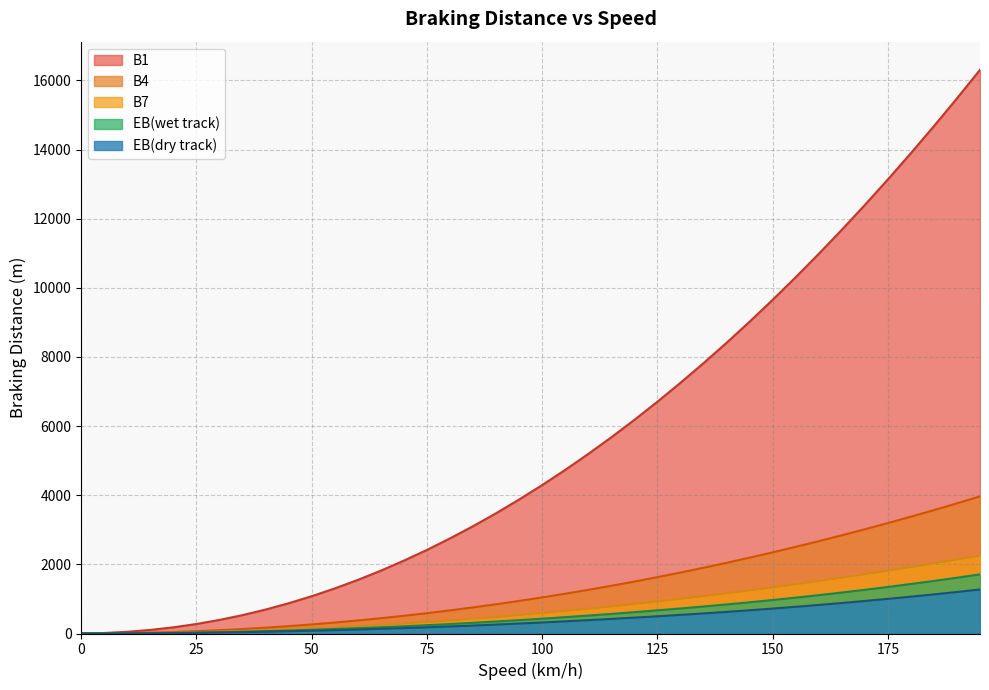

How many values in the EB(dry track) series are below 319?

20